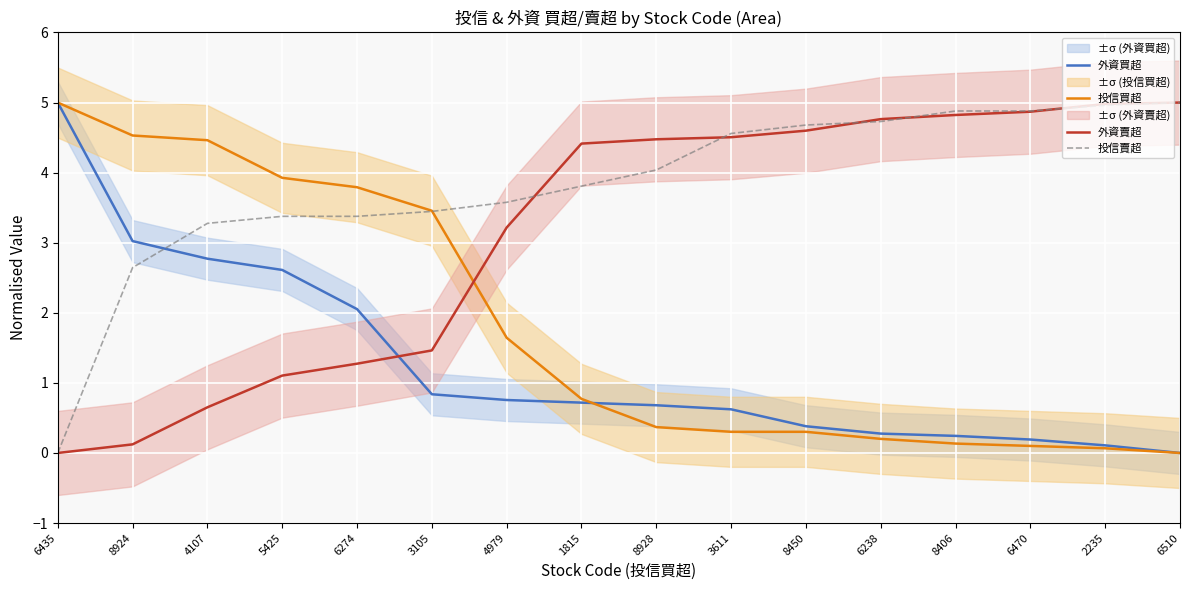

How many intersections are there between 外資買超 and 投信賣超?

1